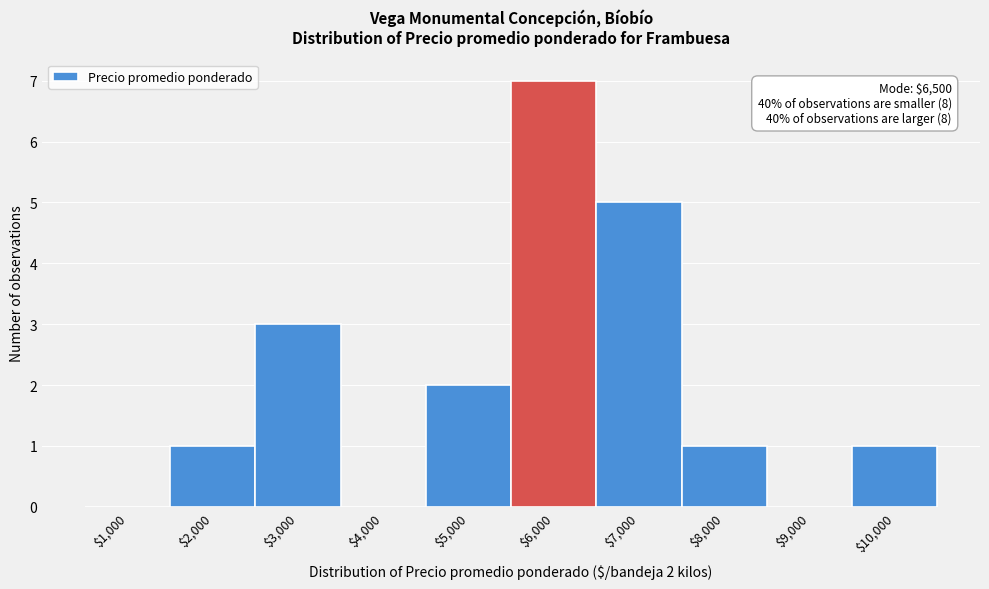

Is it true that the value at $3,000 is 3?

True